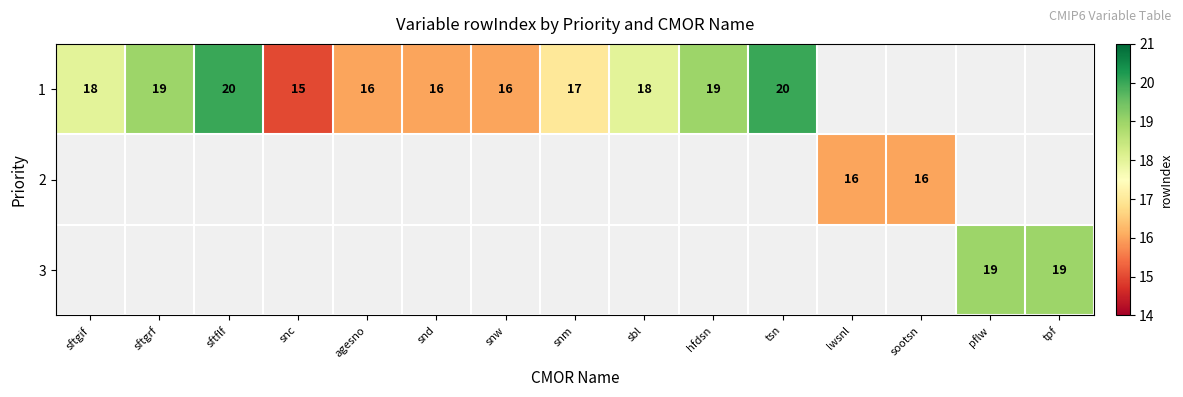

The value of 1 at sftgif is 10. True or false?

False